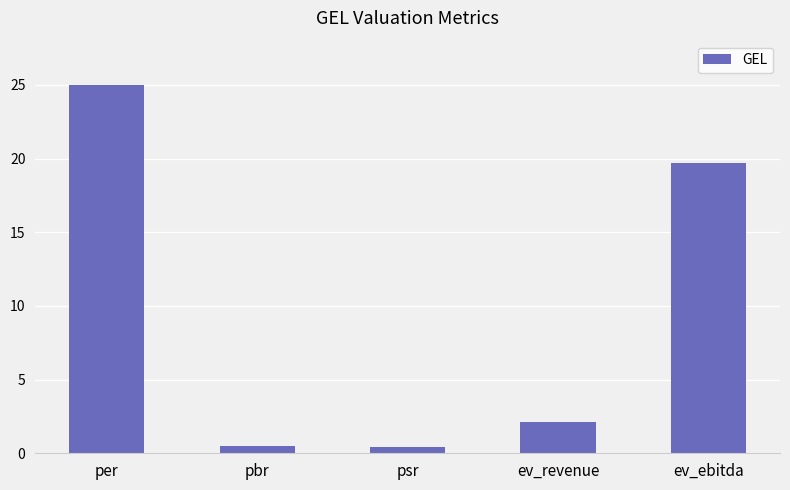

The chart shows a value of 25.0 at per. True or false?

True